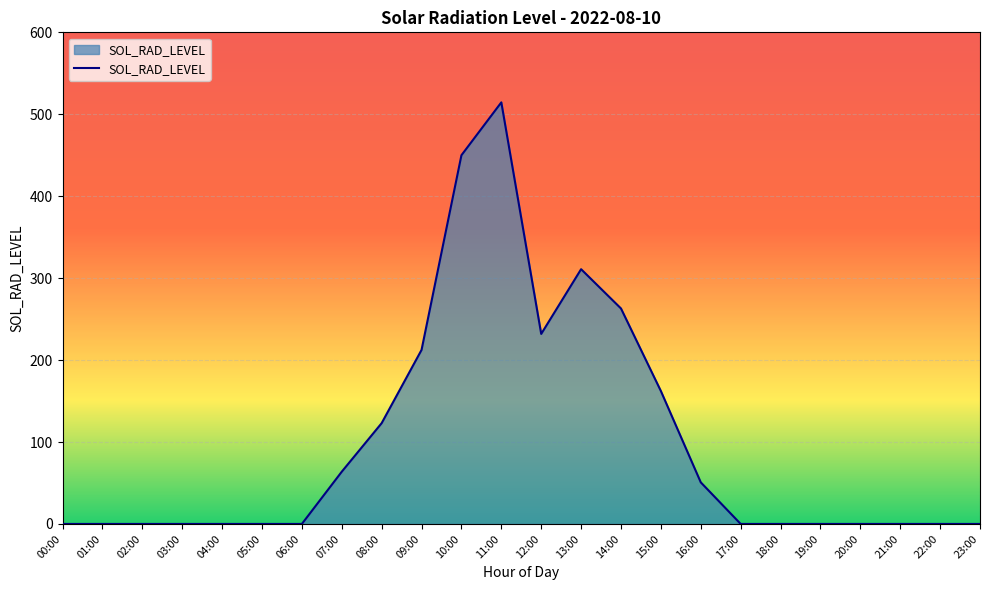

Between 18:00 and 08:00, which is larger?

08:00